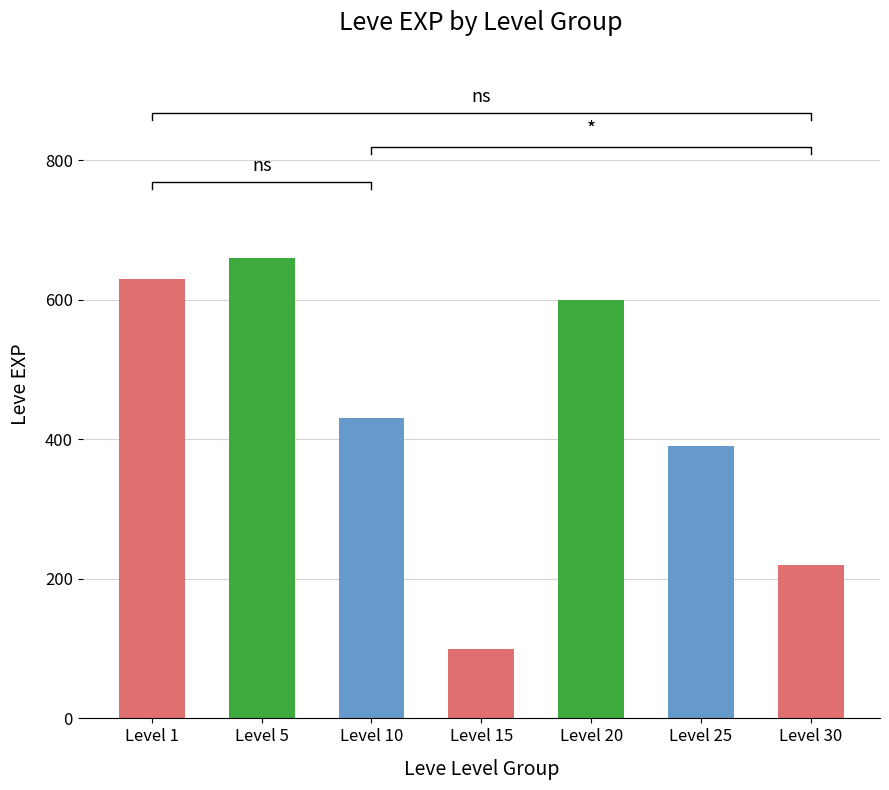

Rank the categories by value from lowest to highest.

Level 15, Level 30, Level 25, Level 10, Level 20, Level 1, Level 5